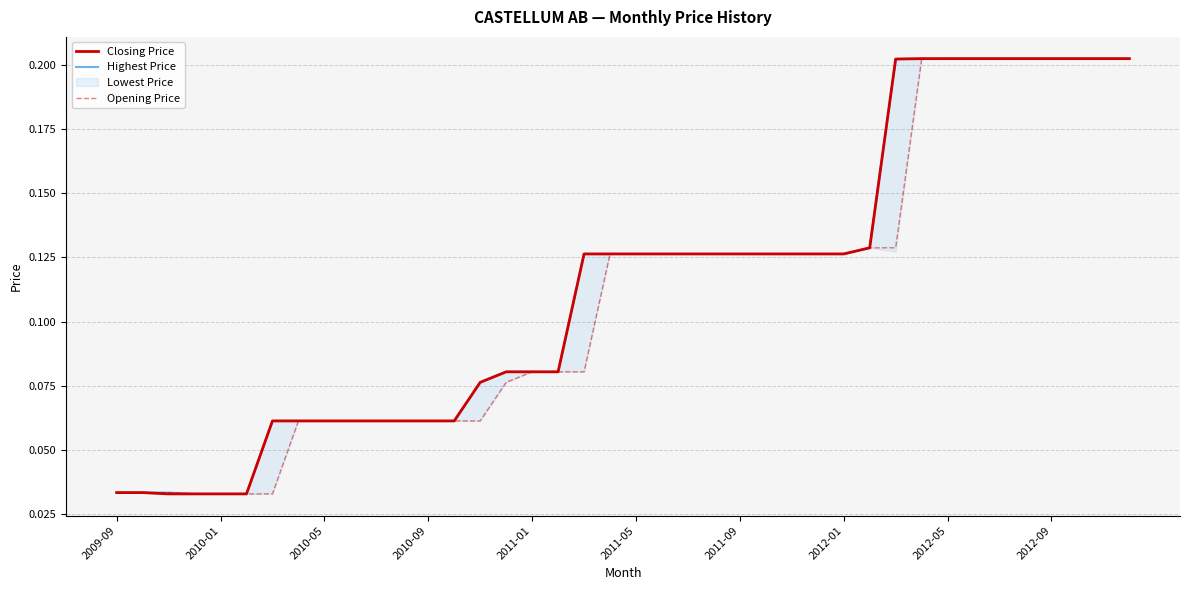

True or false: Closing Price and Highest Price intersect in this chart.

False